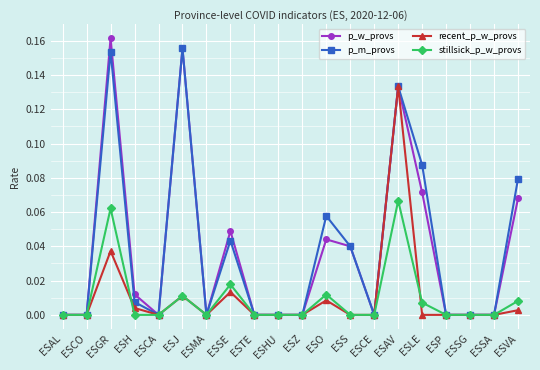

What position from the right is ESSG?

3